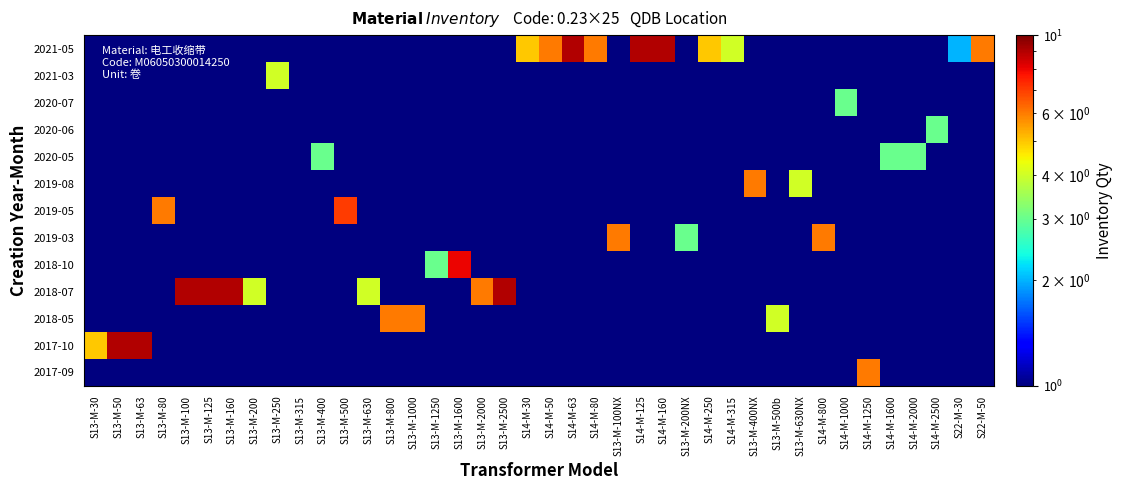

Reading left to right, extract all data points from this chart.

row_0: S13-M-30=0.5	S13-M-50=0.5	S13-M-63=0.5	S13-M-80=0.5	S13-M-100=0.5	S13-M-125=0.5	S13-M-160=0.5	S13-M-200=0.5	S13-M-250=0.5	S13-M-315=0.5	S13-M-400=0.5	S13-M-500=0.5	S13-M-630=0.5	S13-M-800=0.5	S13-M-1000=0.5	S13-M-1250=0.5	S13-M-1600=0.5	S13-M-2000=0.5	S13-M-2500=0.5	S14-M-30=0.5	S14-M-50=0.5	S14-M-63=0.5	S14-M-80=0.5	S13-M-100NX=0.5	S14-M-125=0.5	S14-M-160=0.5	S13-M-200NX=0.5	S14-M-250=0.5	S14-M-315=0.5	S13-M-400NX=0.5	S13-M-500b=0.5	S13-M-630NX=0.5	S14-M-800=0.5	S14-M-1000=0.5	S14-M-1250=6.0	S14-M-1600=0.5	S14-M-2000=0.5	S14-M-2500=0.5	S22-M-30=0.5	S22-M-50=0.5
row_1: S13-M-30=5.0	S13-M-50=9.0	S13-M-63=9.0	S13-M-80=0.5	S13-M-100=0.5	S13-M-125=0.5	S13-M-160=0.5	S13-M-200=0.5	S13-M-250=0.5	S13-M-315=0.5	S13-M-400=0.5	S13-M-500=0.5	S13-M-630=0.5	S13-M-800=0.5	S13-M-1000=0.5	S13-M-1250=0.5	S13-M-1600=0.5	S13-M-2000=0.5	S13-M-2500=0.5	S14-M-30=0.5	S14-M-50=0.5	S14-M-63=0.5	S14-M-80=0.5	S13-M-100NX=0.5	S14-M-125=0.5	S14-M-160=0.5	S13-M-200NX=0.5	S14-M-250=0.5	S14-M-315=0.5	S13-M-400NX=0.5	S13-M-500b=0.5	S13-M-630NX=0.5	S14-M-800=0.5	S14-M-1000=0.5	S14-M-1250=0.5	S14-M-1600=0.5	S14-M-2000=0.5	S14-M-2500=0.5	S22-M-30=0.5	S22-M-50=0.5
row_2: S13-M-30=0.5	S13-M-50=0.5	S13-M-63=0.5	S13-M-80=0.5	S13-M-100=0.5	S13-M-125=0.5	S13-M-160=0.5	S13-M-200=0.5	S13-M-250=0.5	S13-M-315=0.5	S13-M-400=0.5	S13-M-500=0.5	S13-M-630=0.5	S13-M-800=6.0	S13-M-1000=6.0	S13-M-1250=0.5	S13-M-1600=0.5	S13-M-2000=0.5	S13-M-2500=0.5	S14-M-30=0.5	S14-M-50=0.5	S14-M-63=0.5	S14-M-80=0.5	S13-M-100NX=0.5	S14-M-125=0.5	S14-M-160=0.5	S13-M-200NX=0.5	S14-M-250=0.5	S14-M-315=0.5	S13-M-400NX=0.5	S13-M-500b=4.0	S13-M-630NX=0.5	S14-M-800=0.5	S14-M-1000=0.5	S14-M-1250=0.5	S14-M-1600=0.5	S14-M-2000=0.5	S14-M-2500=0.5	S22-M-30=0.5	S22-M-50=0.5
row_3: S13-M-30=0.5	S13-M-50=0.5	S13-M-63=0.5	S13-M-80=0.5	S13-M-100=9.0	S13-M-125=9.0	S13-M-160=9.0	S13-M-200=4.0	S13-M-250=0.5	S13-M-315=0.5	S13-M-400=0.5	S13-M-500=0.5	S13-M-630=4.0	S13-M-800=0.5	S13-M-1000=0.5	S13-M-1250=0.5	S13-M-1600=0.5	S13-M-2000=6.0	S13-M-2500=9.0	S14-M-30=0.5	S14-M-50=0.5	S14-M-63=0.5	S14-M-80=0.5	S13-M-100NX=0.5	S14-M-125=0.5	S14-M-160=0.5	S13-M-200NX=0.5	S14-M-250=0.5	S14-M-315=0.5	S13-M-400NX=0.5	S13-M-500b=0.5	S13-M-630NX=0.5	S14-M-800=0.5	S14-M-1000=0.5	S14-M-1250=0.5	S14-M-1600=0.5	S14-M-2000=0.5	S14-M-2500=0.5	S22-M-30=0.5	S22-M-50=0.5
row_4: S13-M-30=0.5	S13-M-50=0.5	S13-M-63=0.5	S13-M-80=0.5	S13-M-100=0.5	S13-M-125=0.5	S13-M-160=0.5	S13-M-200=0.5	S13-M-250=0.5	S13-M-315=0.5	S13-M-400=0.5	S13-M-500=0.5	S13-M-630=0.5	S13-M-800=0.5	S13-M-1000=0.5	S13-M-1250=3.0	S13-M-1600=8.0	S13-M-2000=0.5	S13-M-2500=0.5	S14-M-30=0.5	S14-M-50=0.5	S14-M-63=0.5	S14-M-80=0.5	S13-M-100NX=0.5	S14-M-125=0.5	S14-M-160=0.5	S13-M-200NX=0.5	S14-M-250=0.5	S14-M-315=0.5	S13-M-400NX=0.5	S13-M-500b=0.5	S13-M-630NX=0.5	S14-M-800=0.5	S14-M-1000=0.5	S14-M-1250=0.5	S14-M-1600=0.5	S14-M-2000=0.5	S14-M-2500=0.5	S22-M-30=0.5	S22-M-50=0.5
row_5: S13-M-30=0.5	S13-M-50=0.5	S13-M-63=0.5	S13-M-80=0.5	S13-M-100=0.5	S13-M-125=0.5	S13-M-160=0.5	S13-M-200=0.5	S13-M-250=0.5	S13-M-315=0.5	S13-M-400=0.5	S13-M-500=0.5	S13-M-630=0.5	S13-M-800=0.5	S13-M-1000=0.5	S13-M-1250=0.5	S13-M-1600=0.5	S13-M-2000=0.5	S13-M-2500=0.5	S14-M-30=0.5	S14-M-50=0.5	S14-M-63=0.5	S14-M-80=0.5	S13-M-100NX=6.0	S14-M-125=0.5	S14-M-160=0.5	S13-M-200NX=3.0	S14-M-250=0.5	S14-M-315=0.5	S13-M-400NX=0.5	S13-M-500b=0.5	S13-M-630NX=0.5	S14-M-800=6.0	S14-M-1000=0.5	S14-M-1250=0.5	S14-M-1600=0.5	S14-M-2000=0.5	S14-M-2500=0.5	S22-M-30=0.5	S22-M-50=0.5
row_6: S13-M-30=0.5	S13-M-50=0.5	S13-M-63=0.5	S13-M-80=6.0	S13-M-100=0.5	S13-M-125=0.5	S13-M-160=0.5	S13-M-200=0.5	S13-M-250=0.5	S13-M-315=0.5	S13-M-400=0.5	S13-M-500=7.0	S13-M-630=0.5	S13-M-800=0.5	S13-M-1000=0.5	S13-M-1250=0.5	S13-M-1600=0.5	S13-M-2000=0.5	S13-M-2500=0.5	S14-M-30=0.5	S14-M-50=0.5	S14-M-63=0.5	S14-M-80=0.5	S13-M-100NX=0.5	S14-M-125=0.5	S14-M-160=0.5	S13-M-200NX=0.5	S14-M-250=0.5	S14-M-315=0.5	S13-M-400NX=0.5	S13-M-500b=0.5	S13-M-630NX=0.5	S14-M-800=0.5	S14-M-1000=0.5	S14-M-1250=0.5	S14-M-1600=0.5	S14-M-2000=0.5	S14-M-2500=0.5	S22-M-30=0.5	S22-M-50=0.5
row_7: S13-M-30=0.5	S13-M-50=0.5	S13-M-63=0.5	S13-M-80=0.5	S13-M-100=0.5	S13-M-125=0.5	S13-M-160=0.5	S13-M-200=0.5	S13-M-250=0.5	S13-M-315=0.5	S13-M-400=0.5	S13-M-500=0.5	S13-M-630=0.5	S13-M-800=0.5	S13-M-1000=0.5	S13-M-1250=0.5	S13-M-1600=0.5	S13-M-2000=0.5	S13-M-2500=0.5	S14-M-30=0.5	S14-M-50=0.5	S14-M-63=0.5	S14-M-80=0.5	S13-M-100NX=0.5	S14-M-125=0.5	S14-M-160=0.5	S13-M-200NX=0.5	S14-M-250=0.5	S14-M-315=0.5	S13-M-400NX=6.0	S13-M-500b=0.5	S13-M-630NX=4.0	S14-M-800=0.5	S14-M-1000=0.5	S14-M-1250=0.5	S14-M-1600=0.5	S14-M-2000=0.5	S14-M-2500=0.5	S22-M-30=0.5	S22-M-50=0.5
row_8: S13-M-30=0.5	S13-M-50=0.5	S13-M-63=0.5	S13-M-80=0.5	S13-M-100=0.5	S13-M-125=0.5	S13-M-160=0.5	S13-M-200=0.5	S13-M-250=0.5	S13-M-315=0.5	S13-M-400=3.0	S13-M-500=0.5	S13-M-630=0.5	S13-M-800=0.5	S13-M-1000=0.5	S13-M-1250=0.5	S13-M-1600=0.5	S13-M-2000=0.5	S13-M-2500=0.5	S14-M-30=0.5	S14-M-50=0.5	S14-M-63=0.5	S14-M-80=0.5	S13-M-100NX=0.5	S14-M-125=0.5	S14-M-160=0.5	S13-M-200NX=0.5	S14-M-250=0.5	S14-M-315=0.5	S13-M-400NX=0.5	S13-M-500b=0.5	S13-M-630NX=0.5	S14-M-800=0.5	S14-M-1000=0.5	S14-M-1250=0.5	S14-M-1600=3.0	S14-M-2000=3.0	S14-M-2500=0.5	S22-M-30=0.5	S22-M-50=0.5
row_9: S13-M-30=0.5	S13-M-50=0.5	S13-M-63=0.5	S13-M-80=0.5	S13-M-100=0.5	S13-M-125=0.5	S13-M-160=0.5	S13-M-200=0.5	S13-M-250=0.5	S13-M-315=0.5	S13-M-400=0.5	S13-M-500=0.5	S13-M-630=0.5	S13-M-800=0.5	S13-M-1000=0.5	S13-M-1250=0.5	S13-M-1600=0.5	S13-M-2000=0.5	S13-M-2500=0.5	S14-M-30=0.5	S14-M-50=0.5	S14-M-63=0.5	S14-M-80=0.5	S13-M-100NX=0.5	S14-M-125=0.5	S14-M-160=0.5	S13-M-200NX=0.5	S14-M-250=0.5	S14-M-315=0.5	S13-M-400NX=0.5	S13-M-500b=0.5	S13-M-630NX=0.5	S14-M-800=0.5	S14-M-1000=0.5	S14-M-1250=0.5	S14-M-1600=0.5	S14-M-2000=0.5	S14-M-2500=3.0	S22-M-30=0.5	S22-M-50=0.5
row_10: S13-M-30=0.5	S13-M-50=0.5	S13-M-63=0.5	S13-M-80=0.5	S13-M-100=0.5	S13-M-125=0.5	S13-M-160=0.5	S13-M-200=0.5	S13-M-250=0.5	S13-M-315=0.5	S13-M-400=0.5	S13-M-500=0.5	S13-M-630=0.5	S13-M-800=0.5	S13-M-1000=0.5	S13-M-1250=0.5	S13-M-1600=0.5	S13-M-2000=0.5	S13-M-2500=0.5	S14-M-30=0.5	S14-M-50=0.5	S14-M-63=0.5	S14-M-80=0.5	S13-M-100NX=0.5	S14-M-125=0.5	S14-M-160=0.5	S13-M-200NX=0.5	S14-M-250=0.5	S14-M-315=0.5	S13-M-400NX=0.5	S13-M-500b=0.5	S13-M-630NX=0.5	S14-M-800=0.5	S14-M-1000=3.0	S14-M-1250=0.5	S14-M-1600=0.5	S14-M-2000=0.5	S14-M-2500=0.5	S22-M-30=0.5	S22-M-50=0.5
row_11: S13-M-30=0.5	S13-M-50=0.5	S13-M-63=0.5	S13-M-80=0.5	S13-M-100=0.5	S13-M-125=0.5	S13-M-160=0.5	S13-M-200=0.5	S13-M-250=4.0	S13-M-315=0.5	S13-M-400=0.5	S13-M-500=0.5	S13-M-630=0.5	S13-M-800=0.5	S13-M-1000=0.5	S13-M-1250=0.5	S13-M-1600=0.5	S13-M-2000=0.5	S13-M-2500=0.5	S14-M-30=0.5	S14-M-50=0.5	S14-M-63=0.5	S14-M-80=0.5	S13-M-100NX=0.5	S14-M-125=0.5	S14-M-160=0.5	S13-M-200NX=0.5	S14-M-250=0.5	S14-M-315=0.5	S13-M-400NX=0.5	S13-M-500b=0.5	S13-M-630NX=0.5	S14-M-800=0.5	S14-M-1000=0.5	S14-M-1250=0.5	S14-M-1600=0.5	S14-M-2000=0.5	S14-M-2500=0.5	S22-M-30=0.5	S22-M-50=0.5
row_12: S13-M-30=0.5	S13-M-50=0.5	S13-M-63=0.5	S13-M-80=0.5	S13-M-100=0.5	S13-M-125=0.5	S13-M-160=0.5	S13-M-200=0.5	S13-M-250=0.5	S13-M-315=0.5	S13-M-400=0.5	S13-M-500=0.5	S13-M-630=0.5	S13-M-800=0.5	S13-M-1000=0.5	S13-M-1250=0.5	S13-M-1600=0.5	S13-M-2000=0.5	S13-M-2500=0.5	S14-M-30=5.0	S14-M-50=6.0	S14-M-63=9.0	S14-M-80=6.0	S13-M-100NX=0.5	S14-M-125=9.0	S14-M-160=9.0	S13-M-200NX=0.5	S14-M-250=5.0	S14-M-315=4.0	S13-M-400NX=0.5	S13-M-500b=0.5	S13-M-630NX=0.5	S14-M-800=0.5	S14-M-1000=0.5	S14-M-1250=0.5	S14-M-1600=0.5	S14-M-2000=0.5	S14-M-2500=0.5	S22-M-30=2.0	S22-M-50=6.0